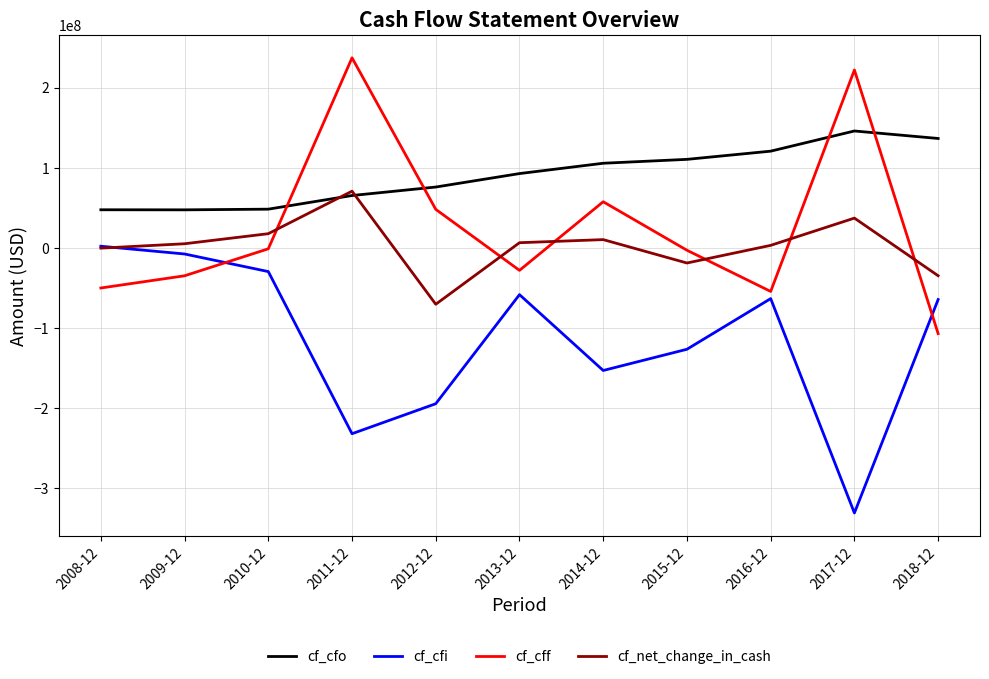

What is the total value across all series at 2009-12?

10422000